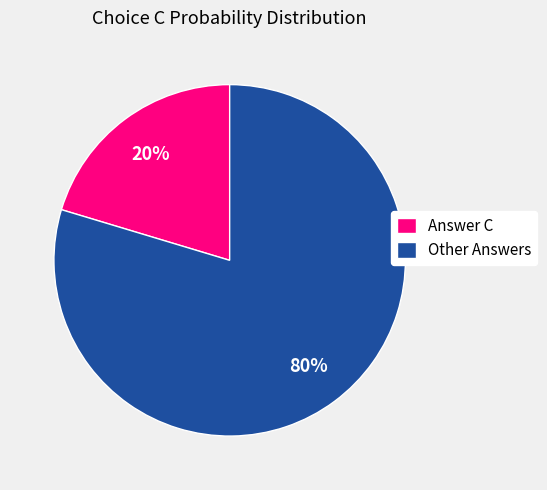

Which category has the smallest portion of the pie?

Answer C